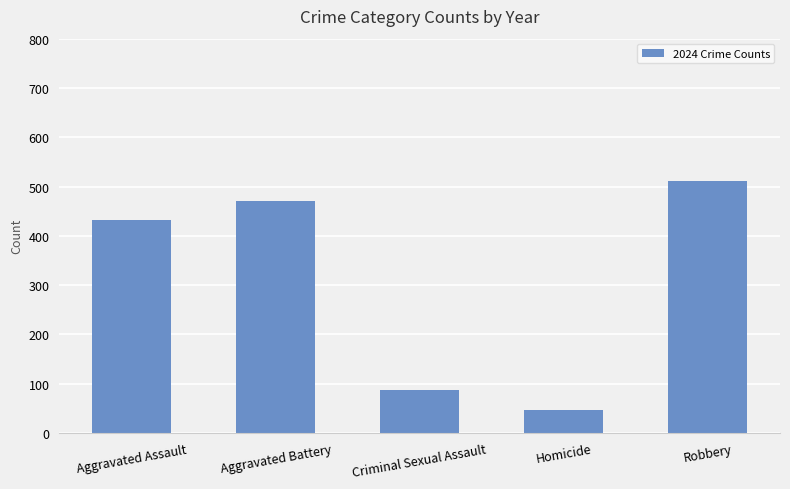

Reading left to right, list all the values displayed in this chart.

432	470	88	46	511